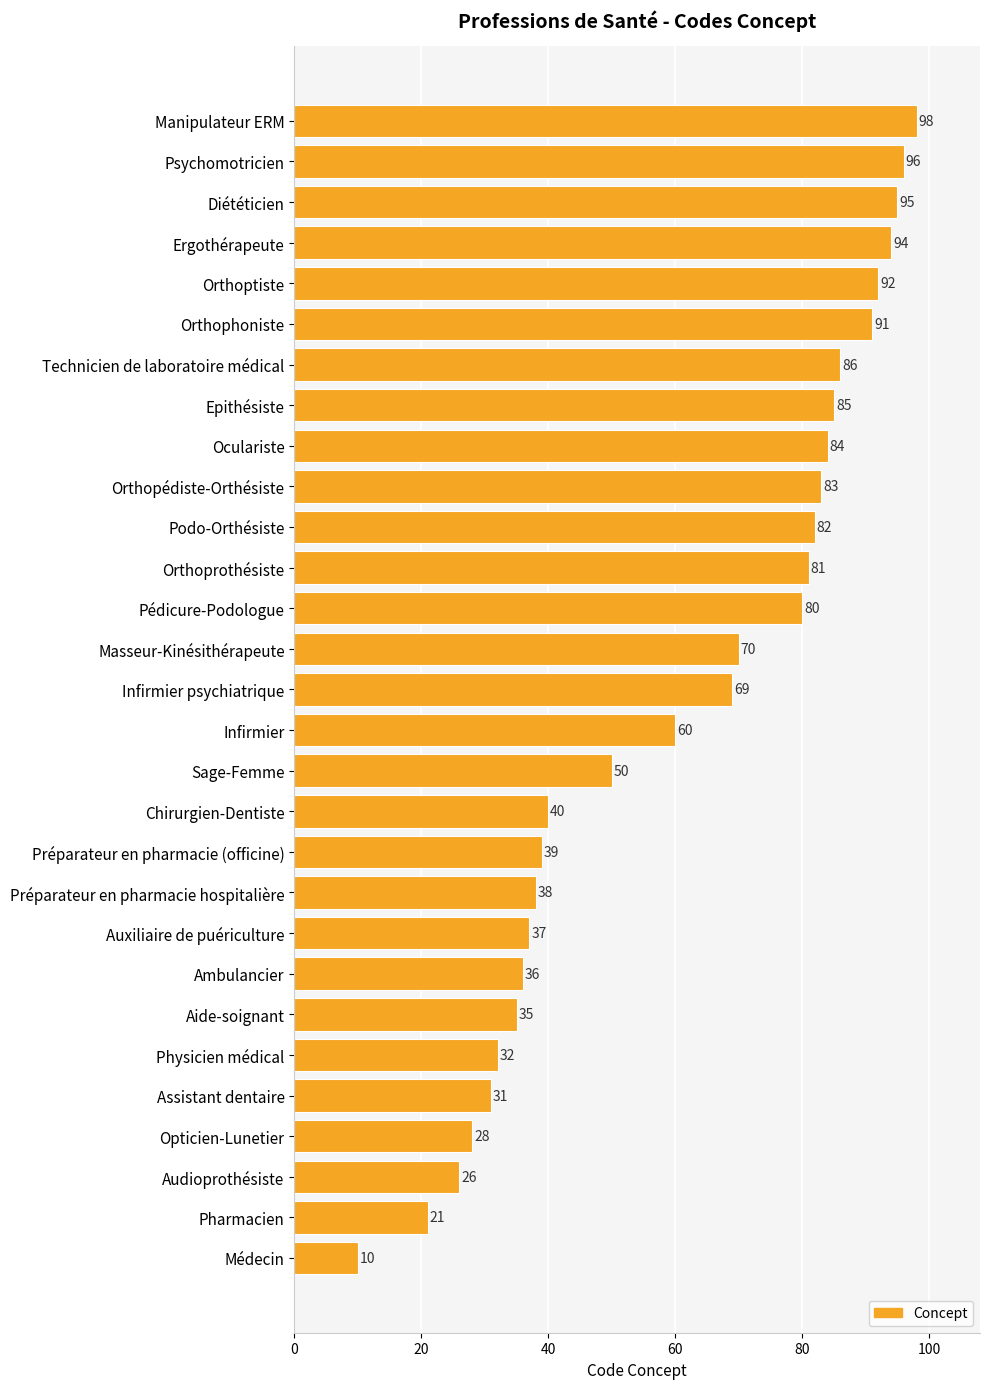

Rank the categories by value from lowest to highest.

Médecin, Pharmacien, Audioprothésiste, Opticien-Lunetier, Assistant dentaire, Physicien médical, Aide-soignant, Ambulancier, Auxiliaire de puériculture, Préparateur en pharmacie hospitalière, Préparateur en pharmacie (officine), Chirurgien-Dentiste, Sage-Femme, Infirmier, Infirmier psychiatrique, Masseur-Kinésithérapeute, Pédicure-Podologue, Orthoprothésiste, Podo-Orthésiste, Orthopédiste-Orthésiste, Oculariste, Epithésiste, Technicien de laboratoire médical, Orthophoniste, Orthoptiste, Ergothérapeute, Diététicien, Psychomotricien, Manipulateur ERM